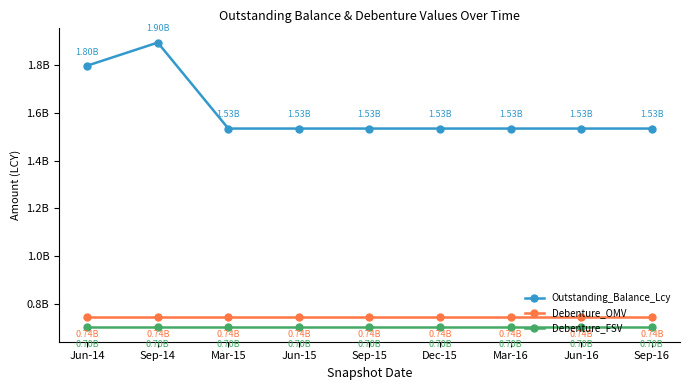

True or false: Outstanding_Balance_Lcy and Debenture_FSV cross at least once.

False